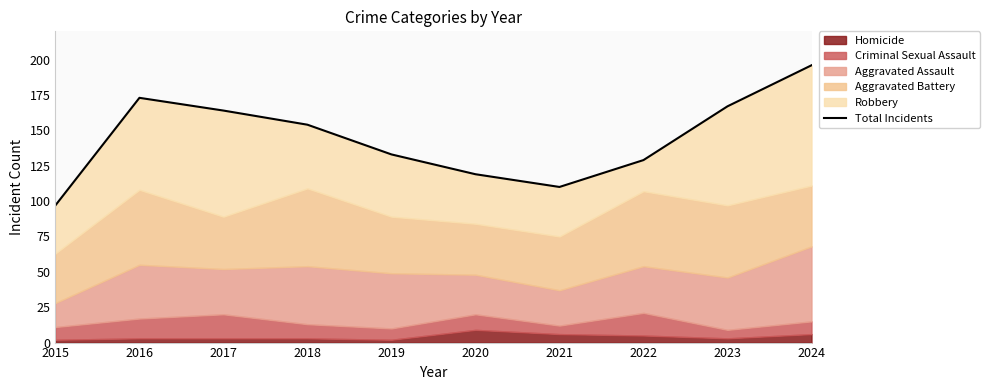

At which category does the chart reach its minimum across all series?

2015